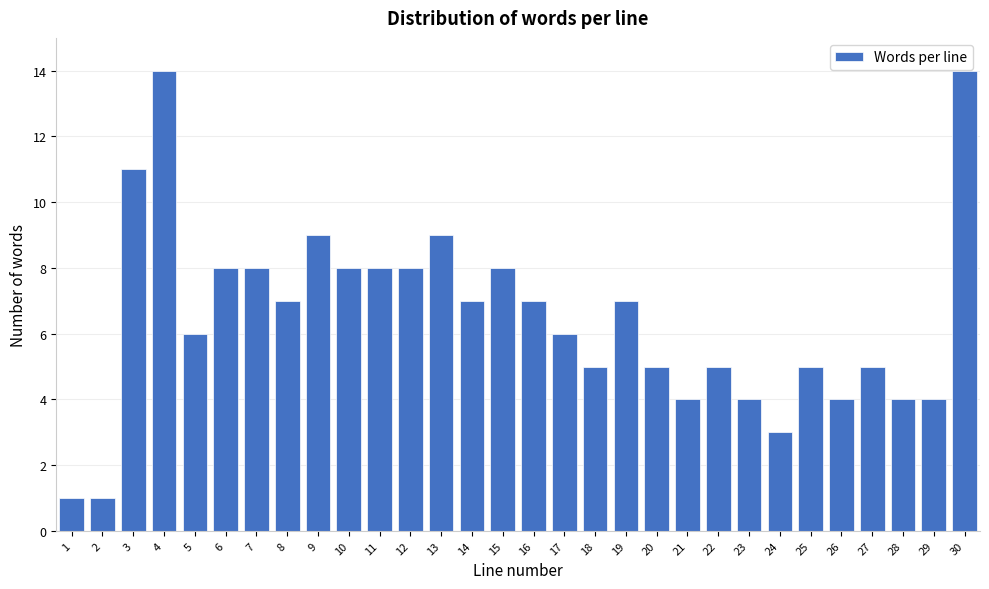

Reading left to right, transcribe all the data shown in this chart.

1	1	11	14	6	8	8	7	9	8	8	8	9	7	8	7	6	5	7	5	4	5	4	3	5	4	5	4	4	14